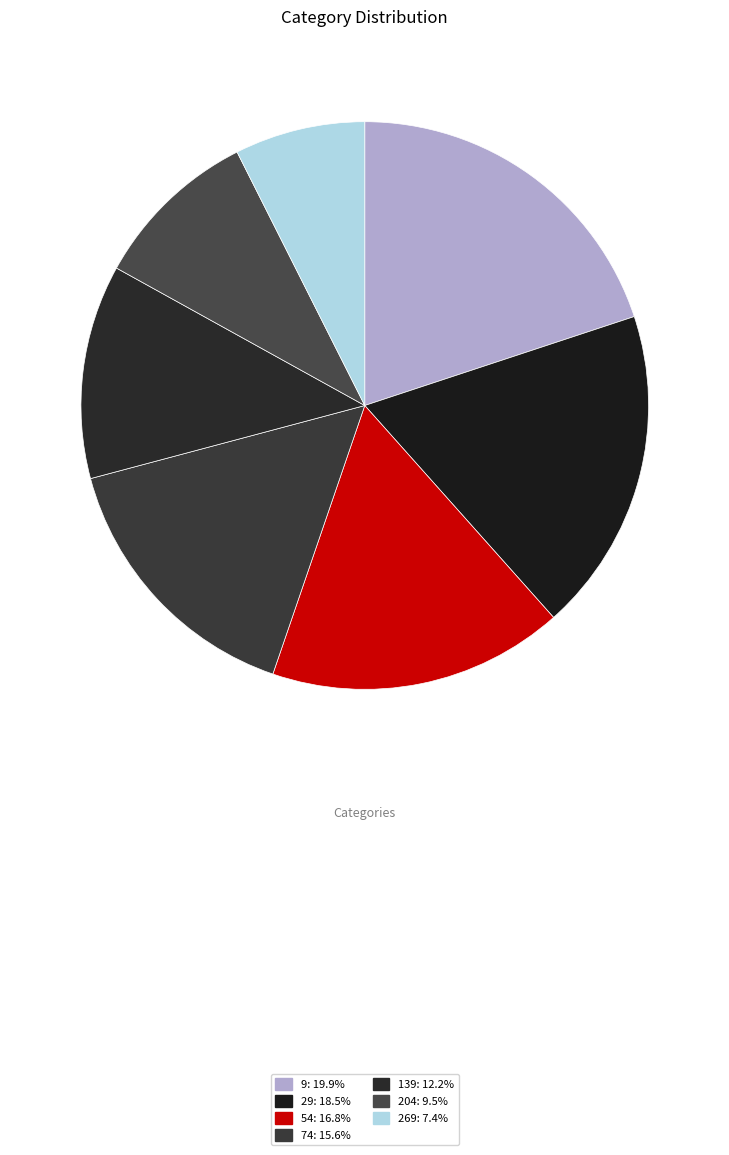

Is it true that 54 is 17% of the pie?

True